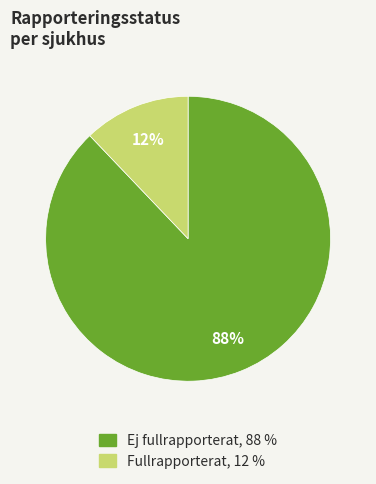

Does any single category account for the majority?

Yes